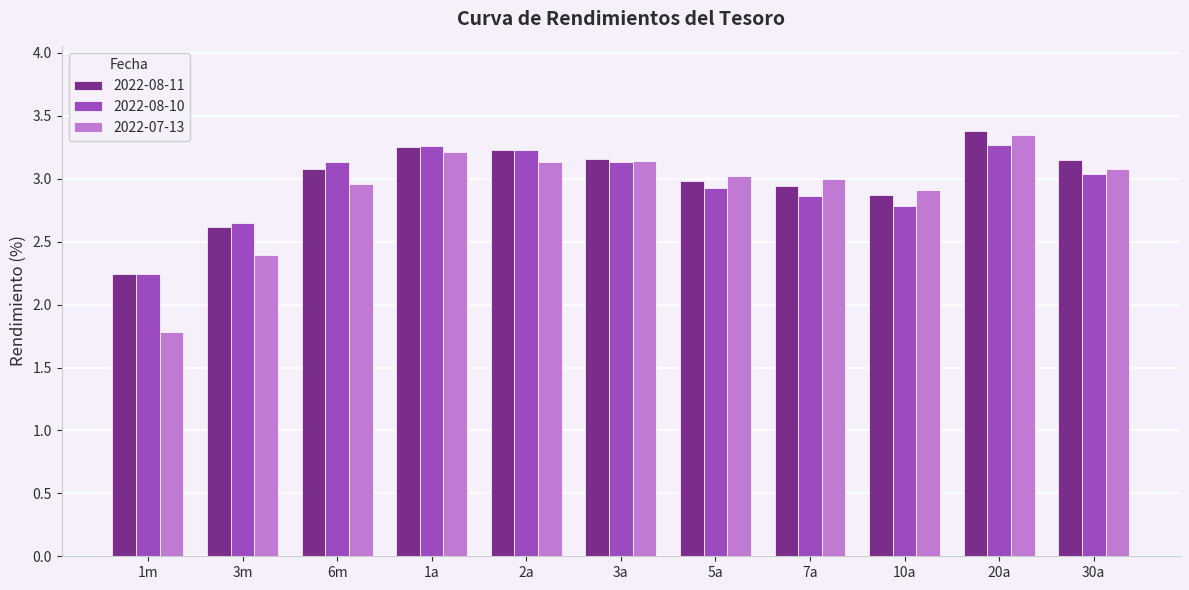

What is the minimum value for 2022-08-10?

2.2